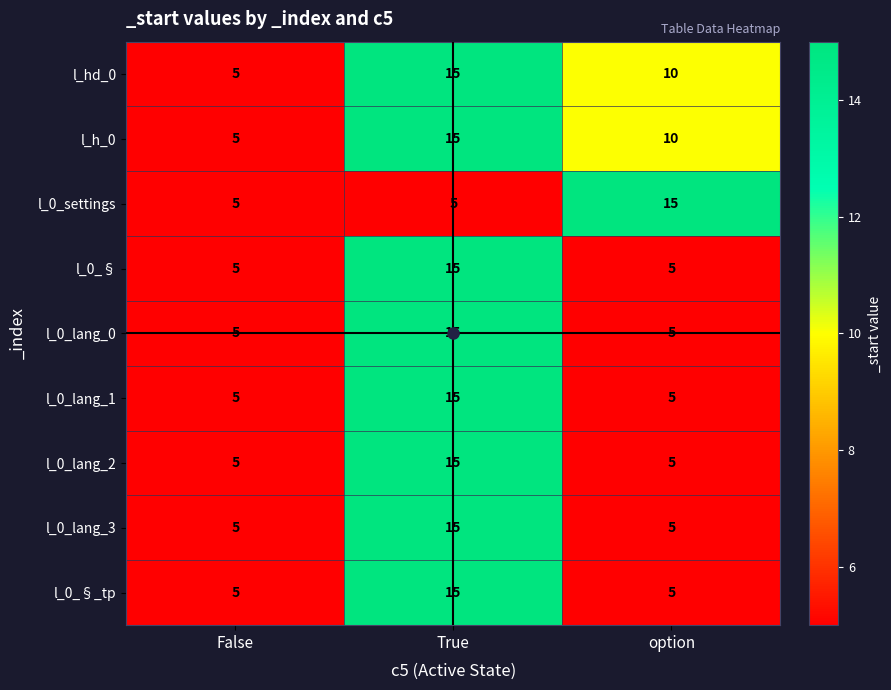

The l_0_lang_3 series shows 8 at option. True or false?

False